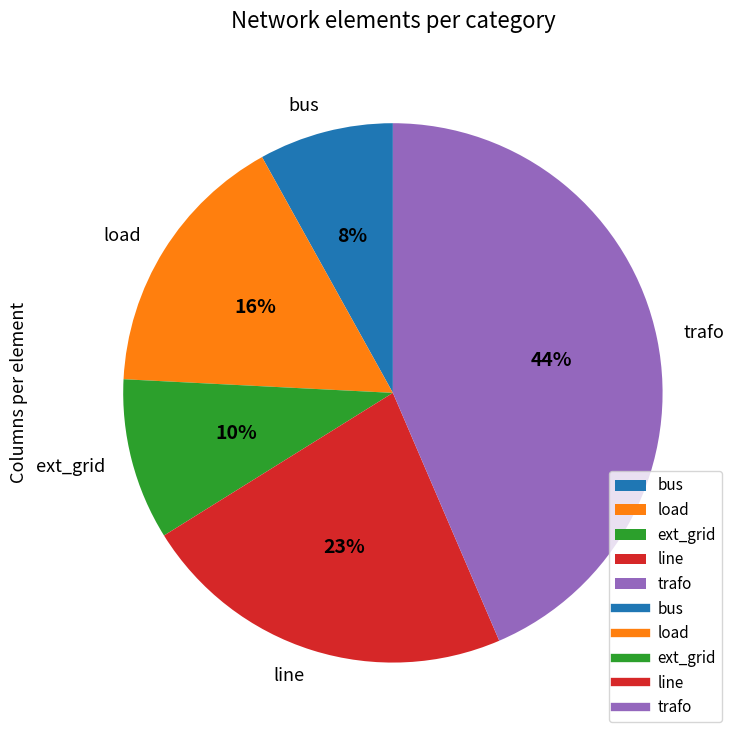

Is there any slice that represents more than half of the pie?

No